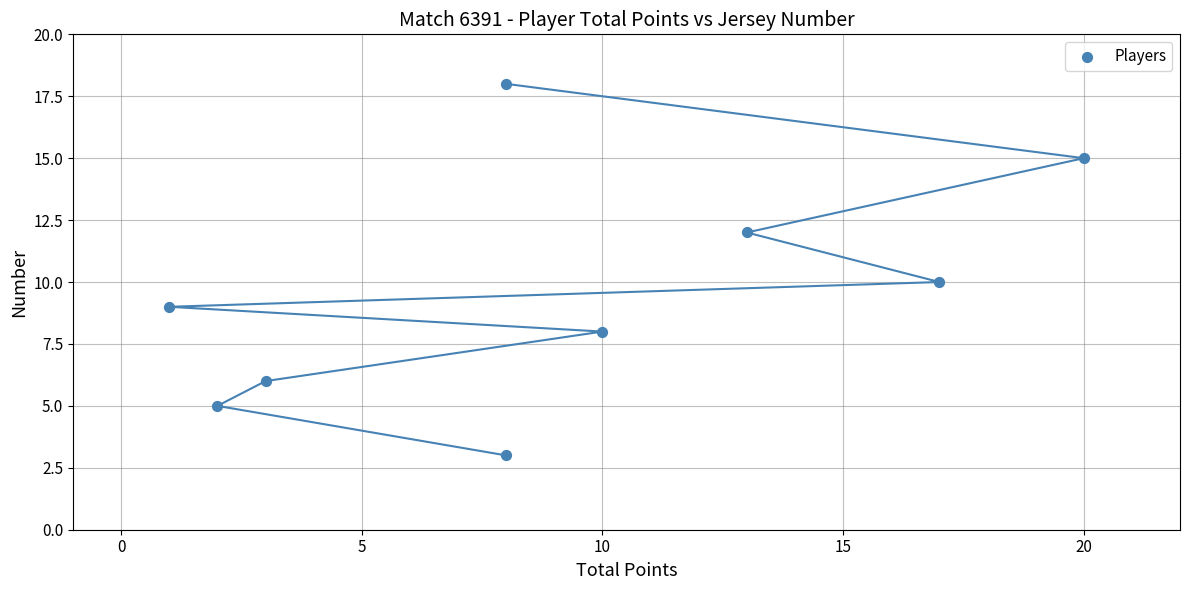

What is the average Y value?

10